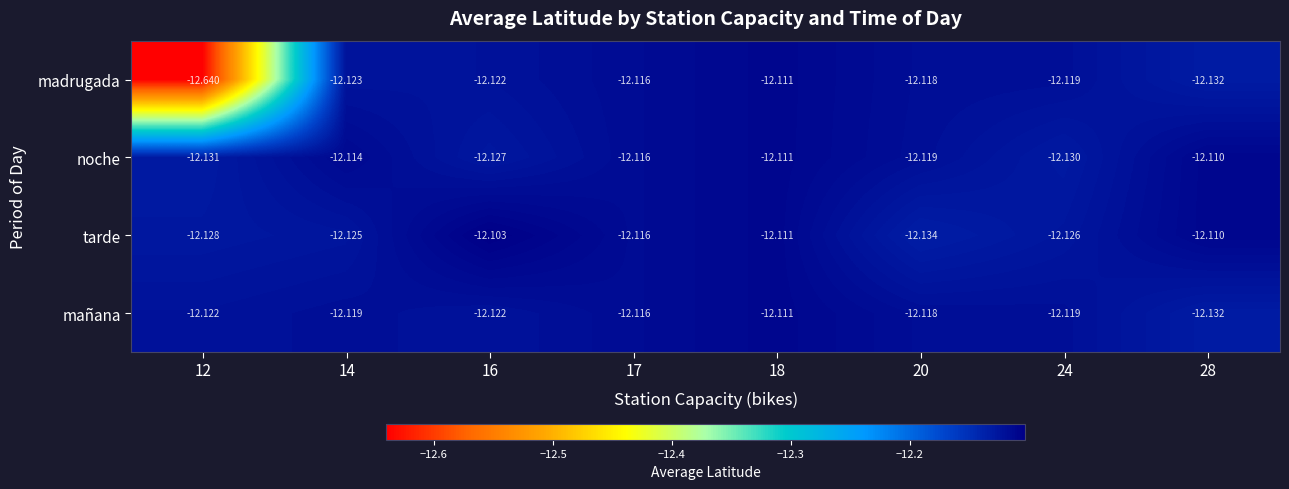

Between 12 and 16, which series saw the biggest shift?

madrugada